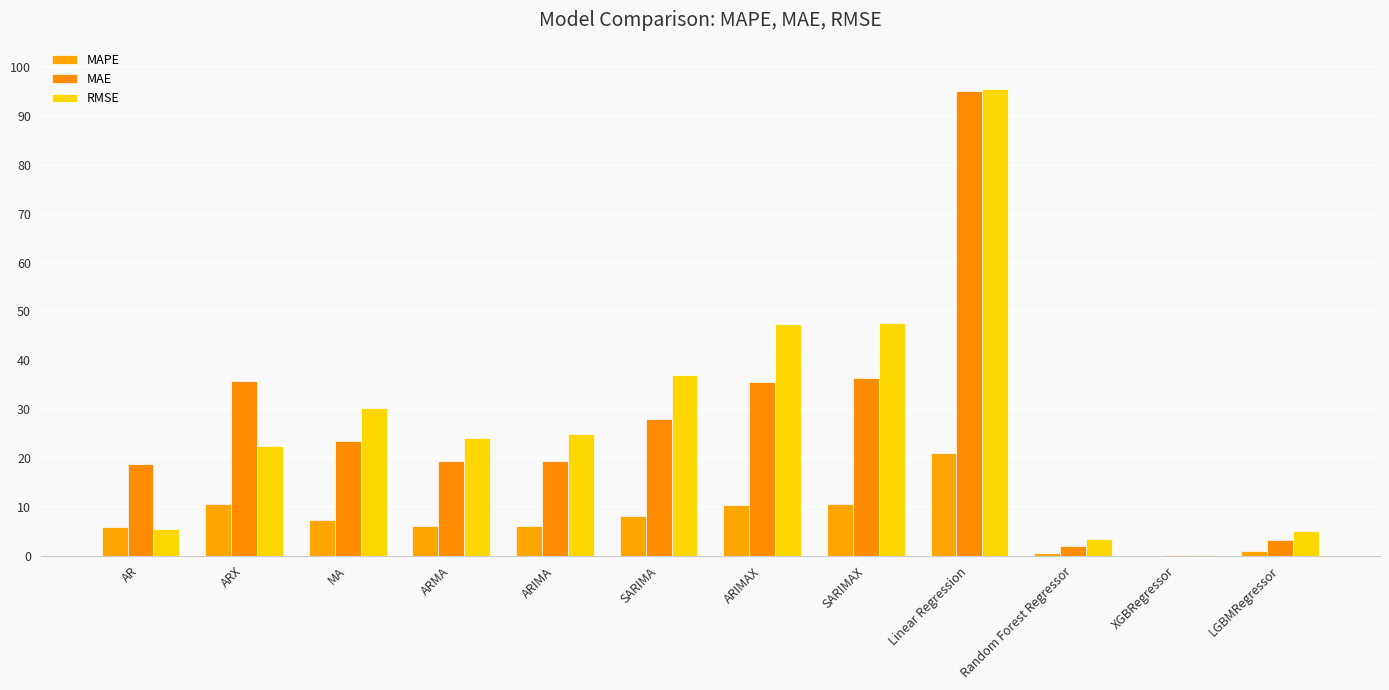

What is the label of the 4th bar from the left?

ARMA